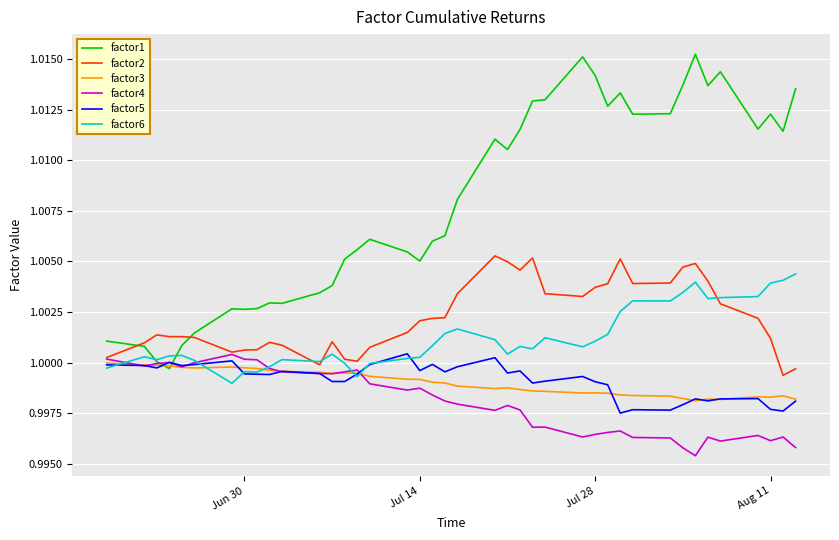

Which series has the largest total across all categories?

factor1